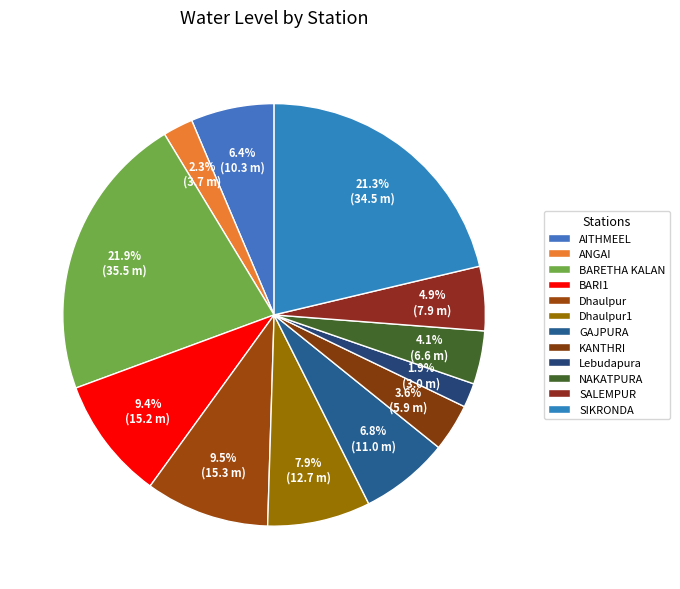

What is the ratio of the value at SALEMPUR to the value at KANTHRI?

1.3